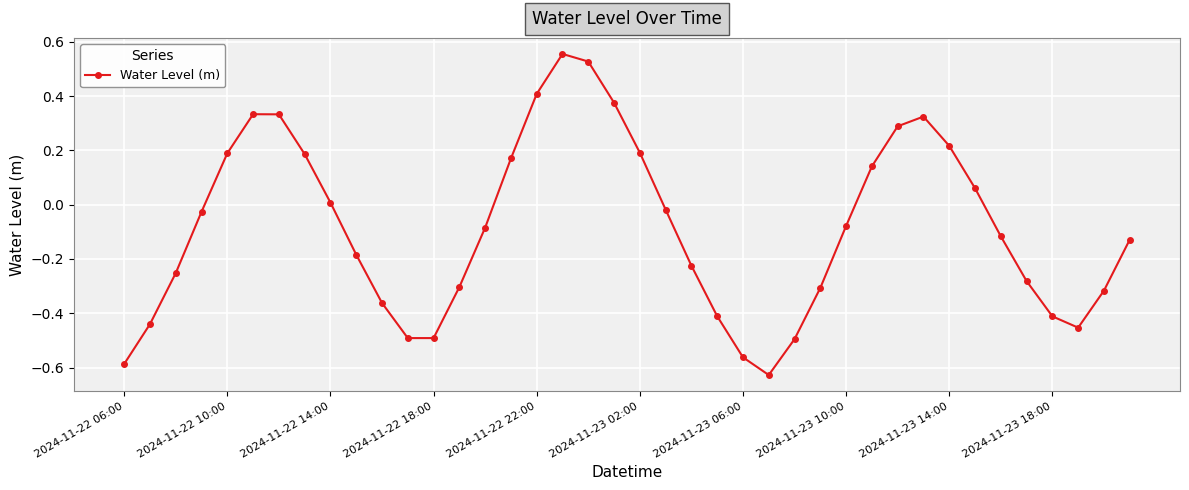

How many interior local peaks (higher than both neighbors) does the data have?

3